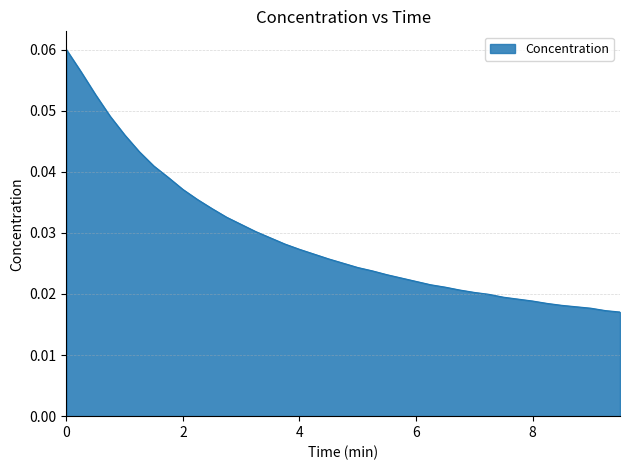

List the labels in order of value, smallest first.

9.5, 9.25, 9.0, 8.75, 8.5, 8.25, 8.0, 7.75, 7.5, 7.25, 7.0, 6.75, 6.5, 6.25, 6.0, 5.75, 5.5, 5.25, 5.0, 4.75, 4.5, 4.25, 4.0, 3.75, 3.5, 3.25, 3.0, 2.75, 2.5, 2.25, 2.0, 1.75, 1.5, 1.25, 1.0, 0.75, 0.5, 0.25, 0.0